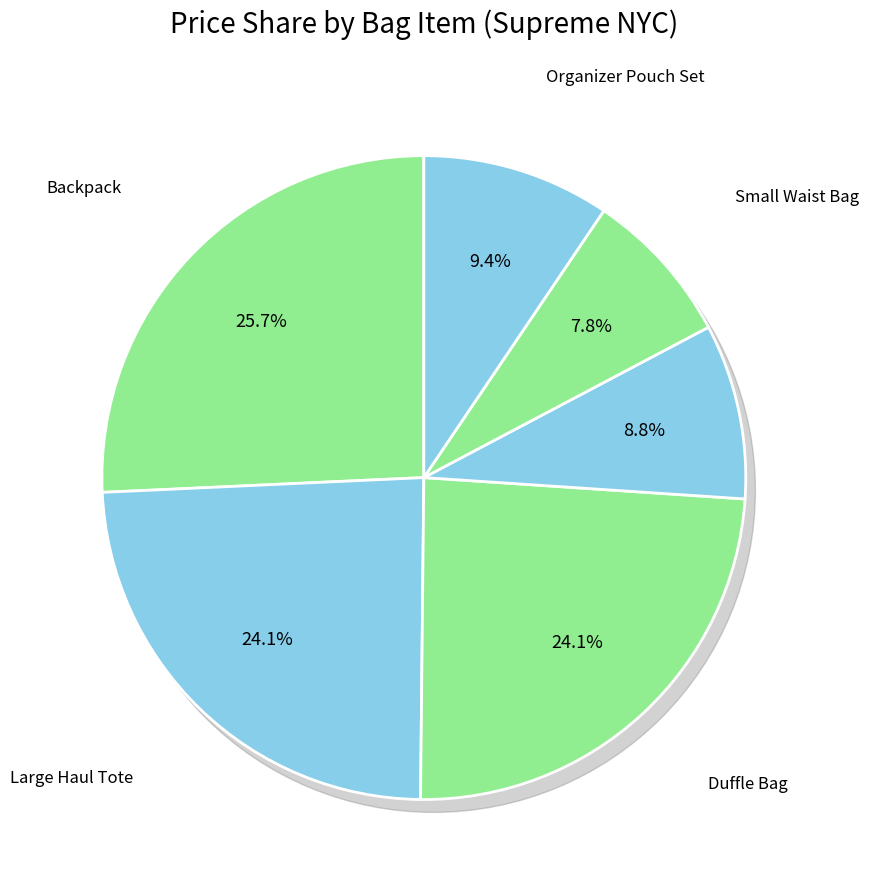

What percentage is the Backpack slice, to the nearest percent?

26%